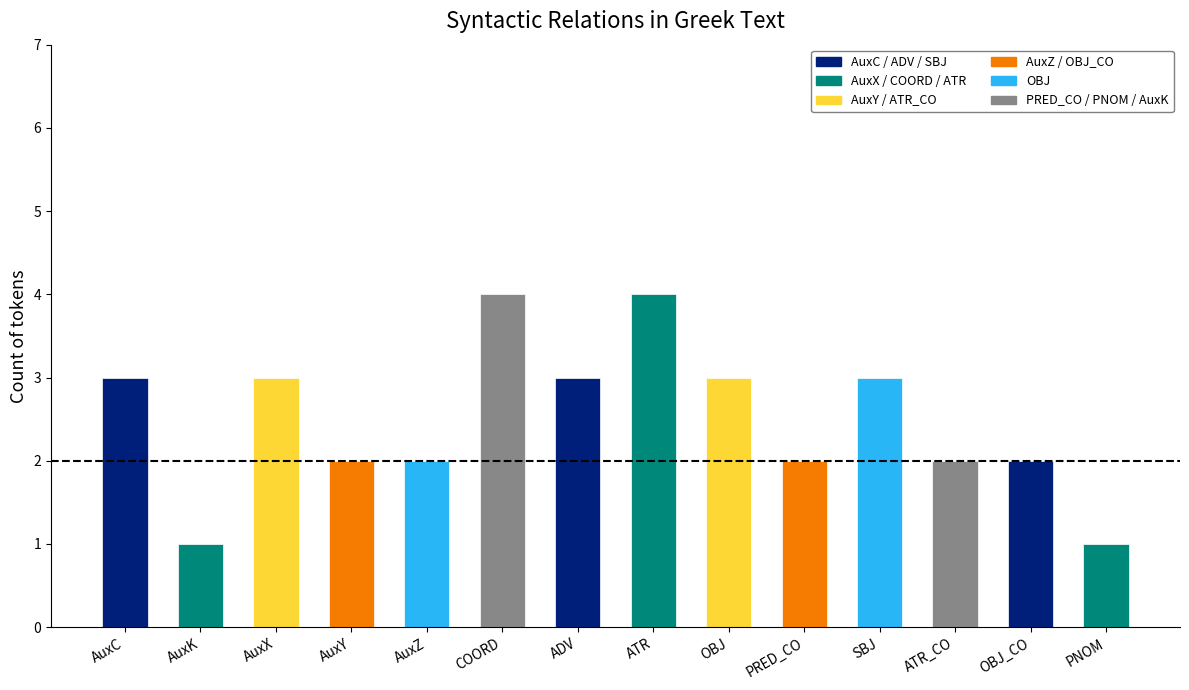

How many values are between 2 and 3?

10